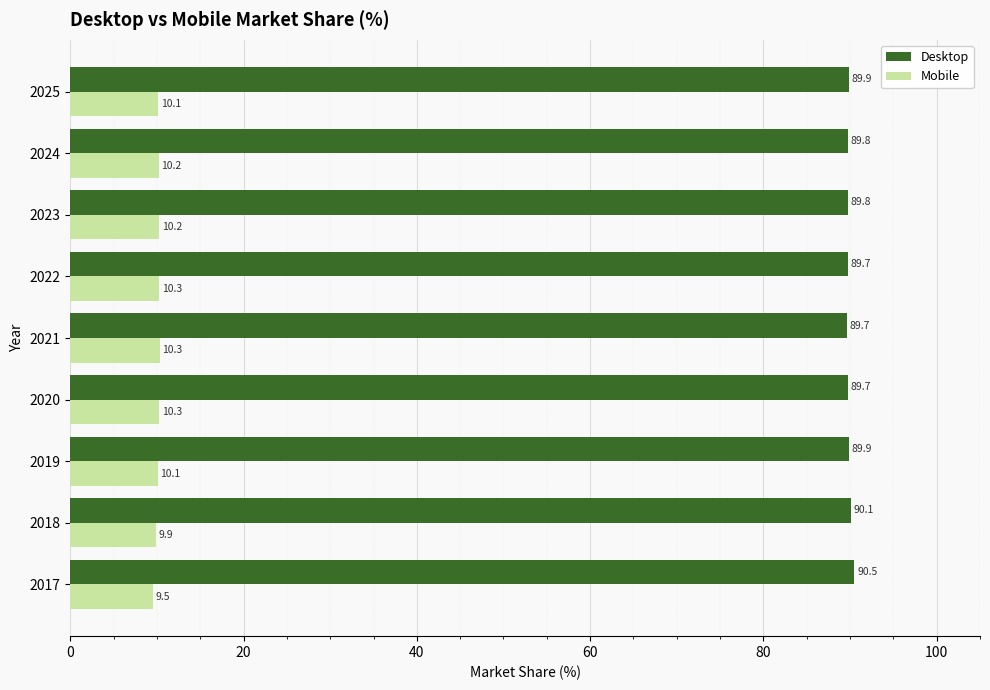

Rank the series at 2018 from lowest to highest value.

Mobile, Desktop